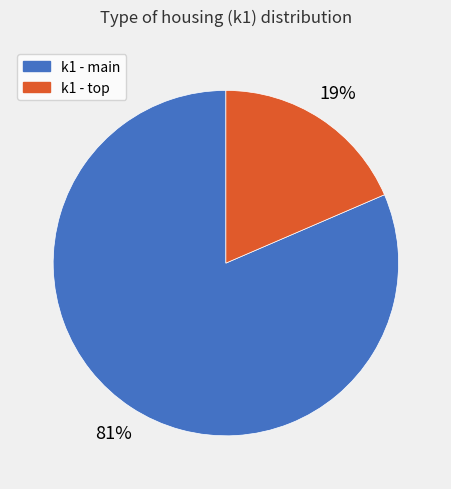

Is there any slice that represents more than half of the pie?

Yes